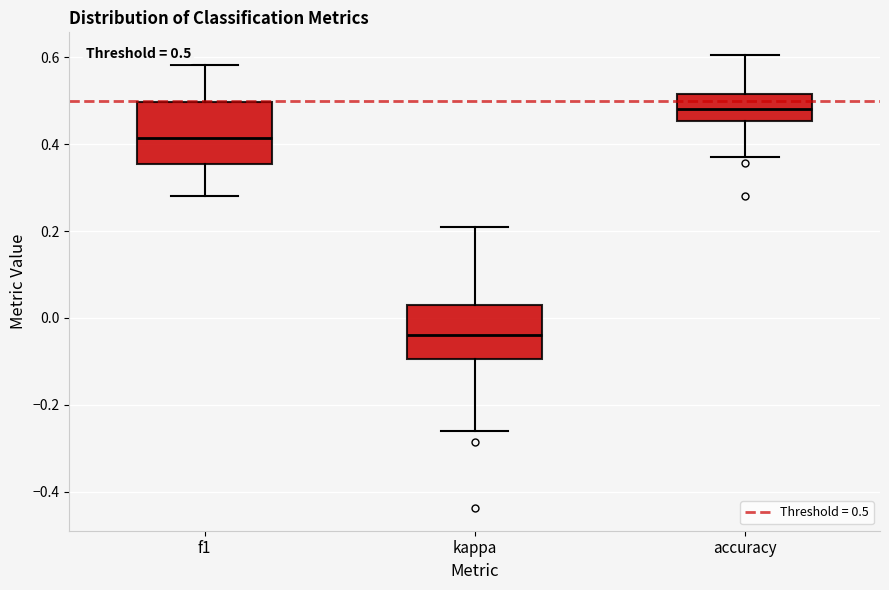

Which box has the lowest median line?

kappa